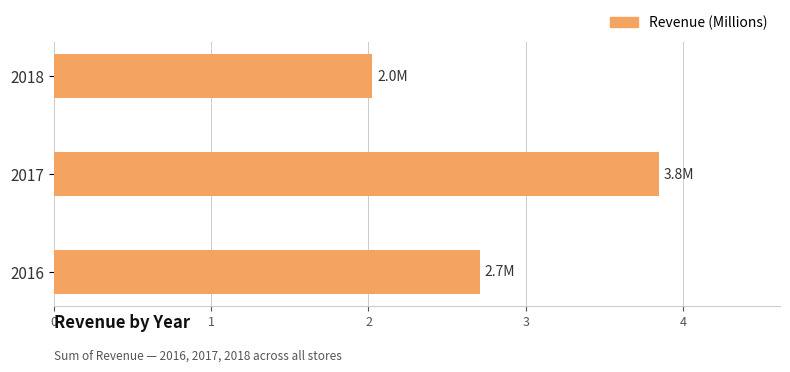

Reading bottom to top, list all the values displayed in this chart.

2.7	3.8	2.0